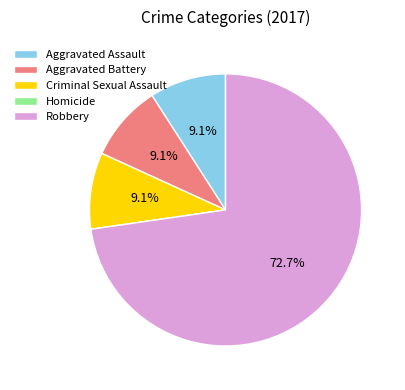

Is there a majority slice in this chart?

Yes